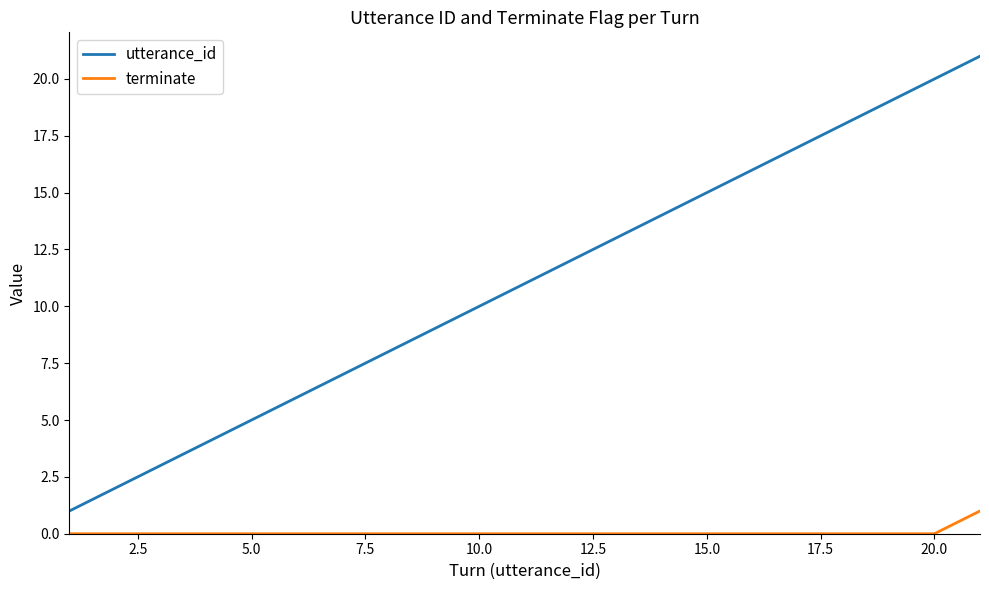

What is the sum of all utterance_id values?

231